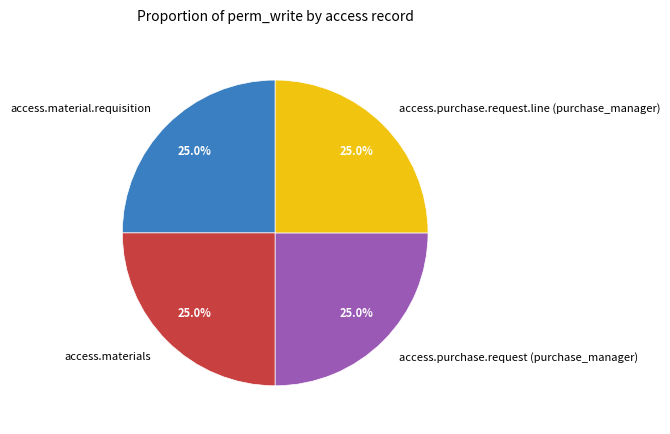

Does access.materials represent more than half of the total?

No